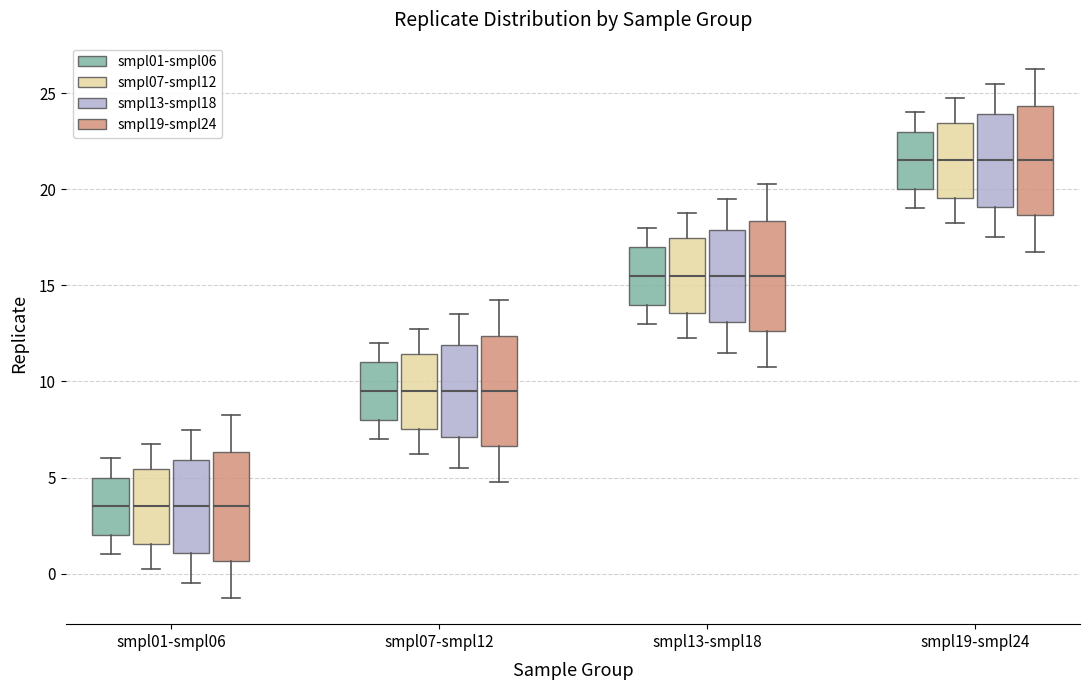

Reading left to right, read every box against the y-axis: the position of its median line, the range the box covers, and the ends of its whiskers. The values are not printed on the chart, so give them approximately, as read against the axis.

smpl01-smpl06 (smpl01-smpl06): median 3.5, box 2.0 to 5.0, whiskers 1.0 to 6.0
smpl01-smpl06 (smpl07-smpl12): median 3.5, box 1.5 to 5.5, whiskers 0.5 to 7.0
smpl01-smpl06 (smpl13-smpl18): median 3.5, box 1.0 to 6.0, whiskers -0.5 to 7.5
smpl01-smpl06 (smpl19-smpl24): median 3.5, box 0.5 to 6.5, whiskers -1.0 to 8.5
smpl07-smpl12 (smpl01-smpl06): median 9.5, box 8.0 to 11.0, whiskers 7.0 to 12.0
smpl07-smpl12 (smpl07-smpl12): median 9.5, box 7.5 to 11.5, whiskers 6.5 to 13.0
smpl07-smpl12 (smpl13-smpl18): median 9.5, box 7.0 to 12.0, whiskers 5.5 to 13.5
smpl07-smpl12 (smpl19-smpl24): median 9.5, box 6.5 to 12.5, whiskers 5.0 to 14.5
smpl13-smpl18 (smpl01-smpl06): median 15.5, box 14.0 to 17.0, whiskers 13.0 to 18.0
smpl13-smpl18 (smpl07-smpl12): median 15.5, box 13.5 to 17.5, whiskers 12.5 to 19.0
smpl13-smpl18 (smpl13-smpl18): median 15.5, box 13.0 to 18.0, whiskers 11.5 to 19.5
smpl13-smpl18 (smpl19-smpl24): median 15.5, box 12.5 to 18.5, whiskers 11.0 to 20.5
smpl19-smpl24 (smpl01-smpl06): median 21.5, box 20.0 to 23.0, whiskers 19.0 to 24.0
smpl19-smpl24 (smpl07-smpl12): median 21.5, box 19.5 to 23.5, whiskers 18.5 to 25.0
smpl19-smpl24 (smpl13-smpl18): median 21.5, box 19.0 to 24.0, whiskers 17.5 to 25.5
smpl19-smpl24 (smpl19-smpl24): median 21.5, box 18.5 to 24.5, whiskers 17.0 to 26.5